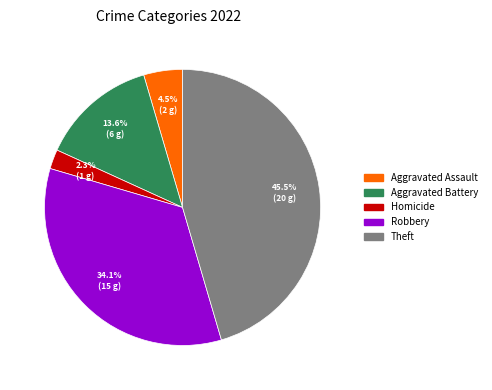

Does any single category account for the majority?

No